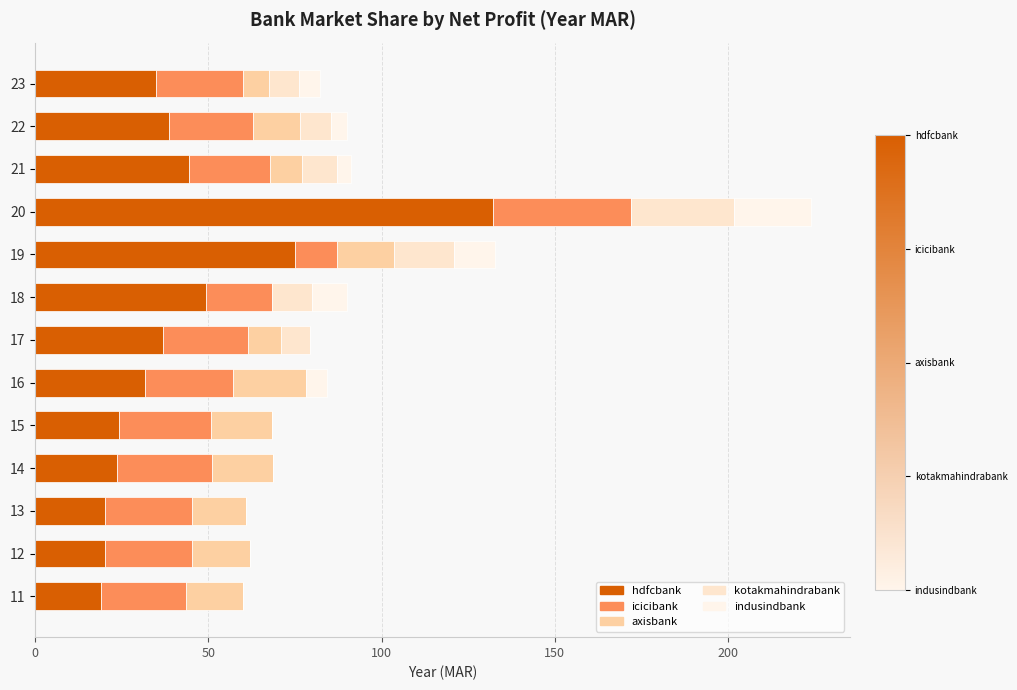

Which series has the largest total across all categories?

hdfcbank